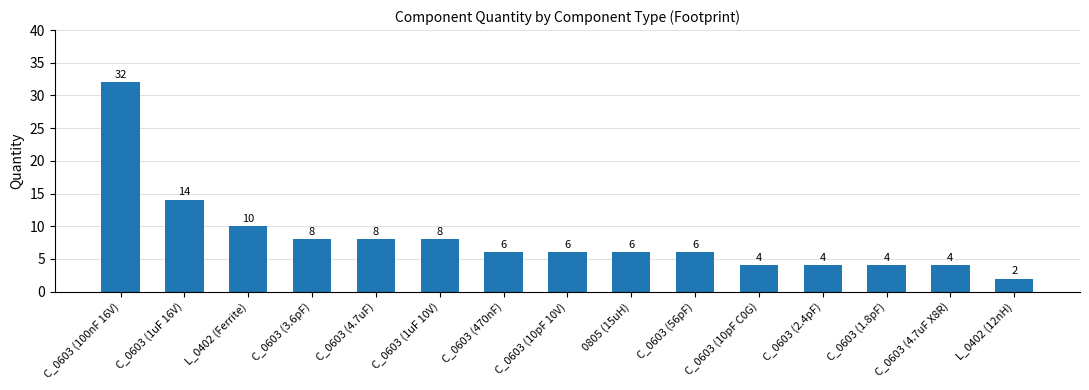

What is the minimum value shown in the chart?

2